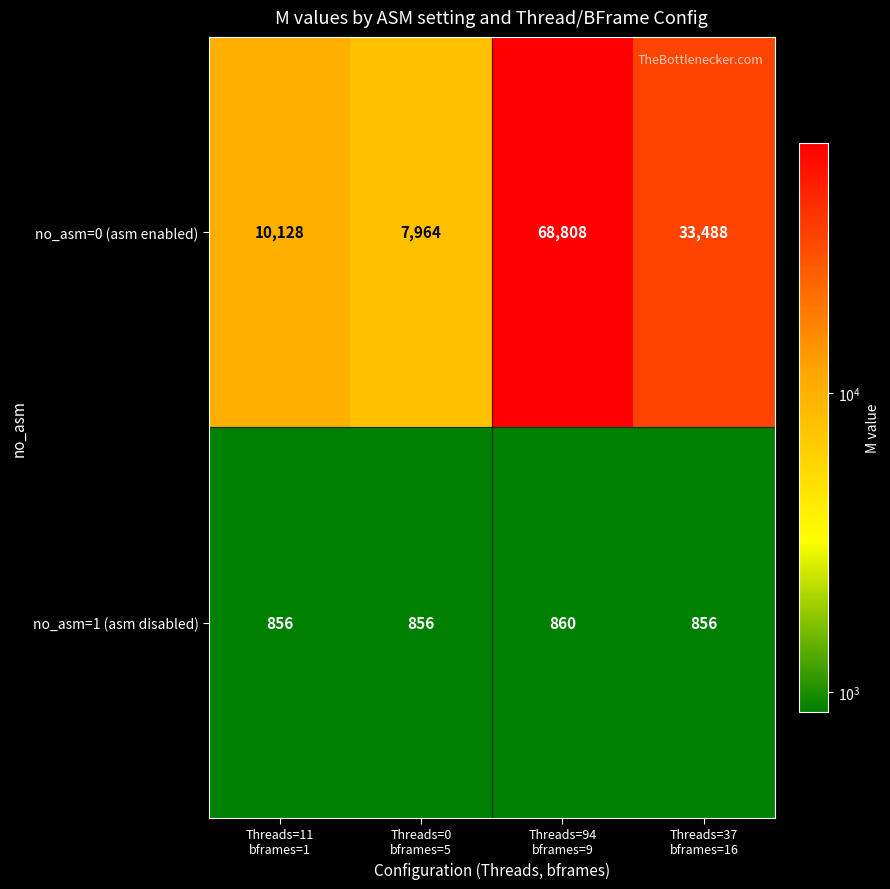

What is the greatest value displayed?

68808